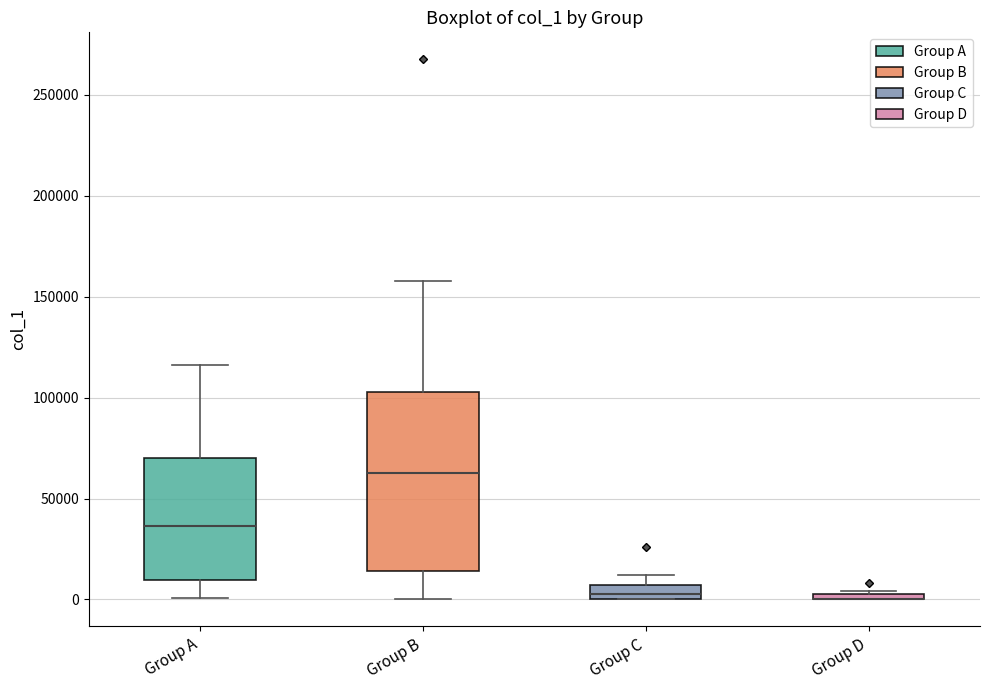

Comparing the boxes themselves (not the whiskers), which one is the tallest?

Group B